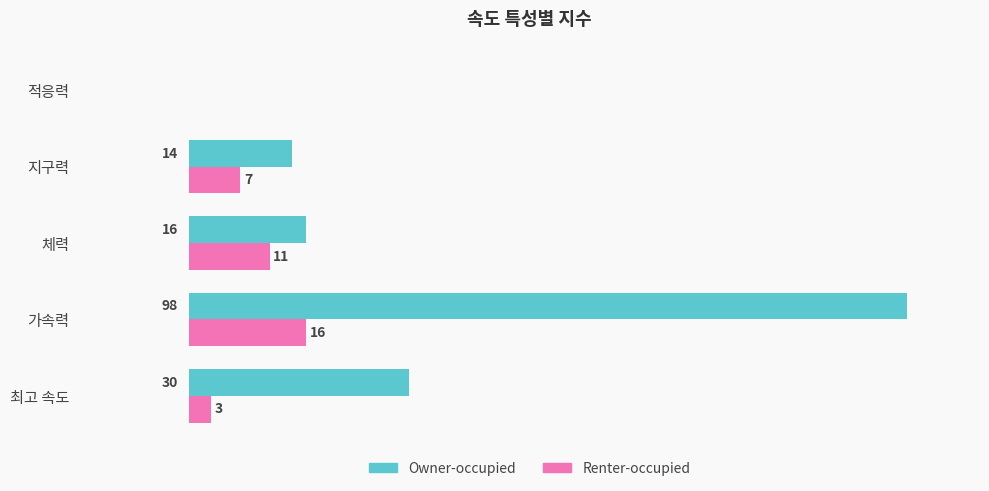

At which label is Owner-occupied closest to 49?

최고 속도